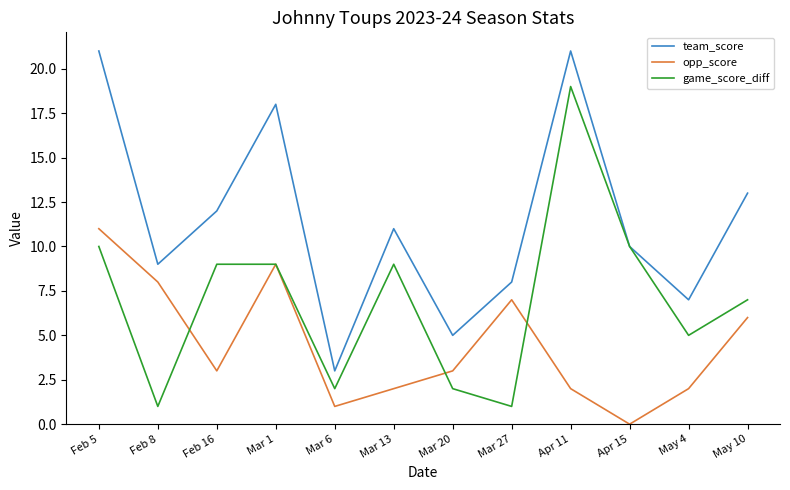

What is the difference between the maximum and minimum values in the opp_score series?

11